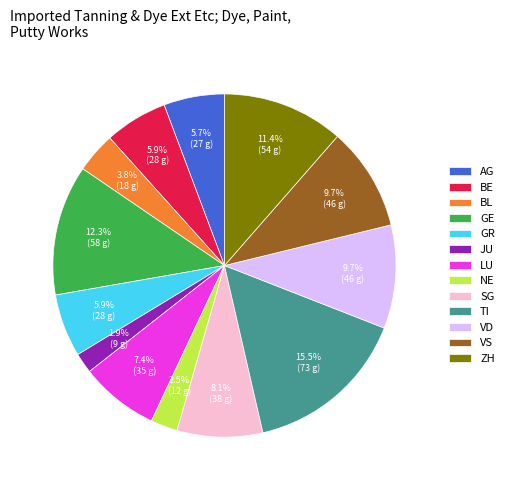

To the nearest percent, what is the average slice percentage?

8%